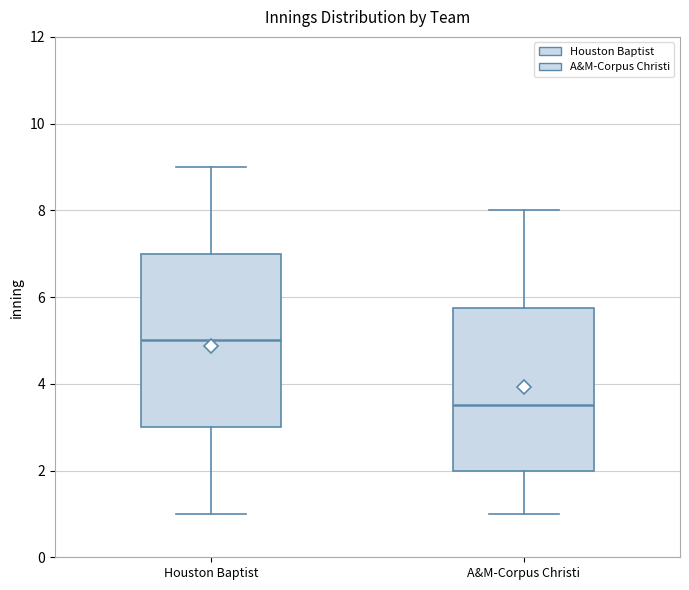

Where is the lower edge of the box for A&M-Corpus Christi on the y-axis? The values are not printed on the chart, so give them approximately, as read against the axis.

2.0